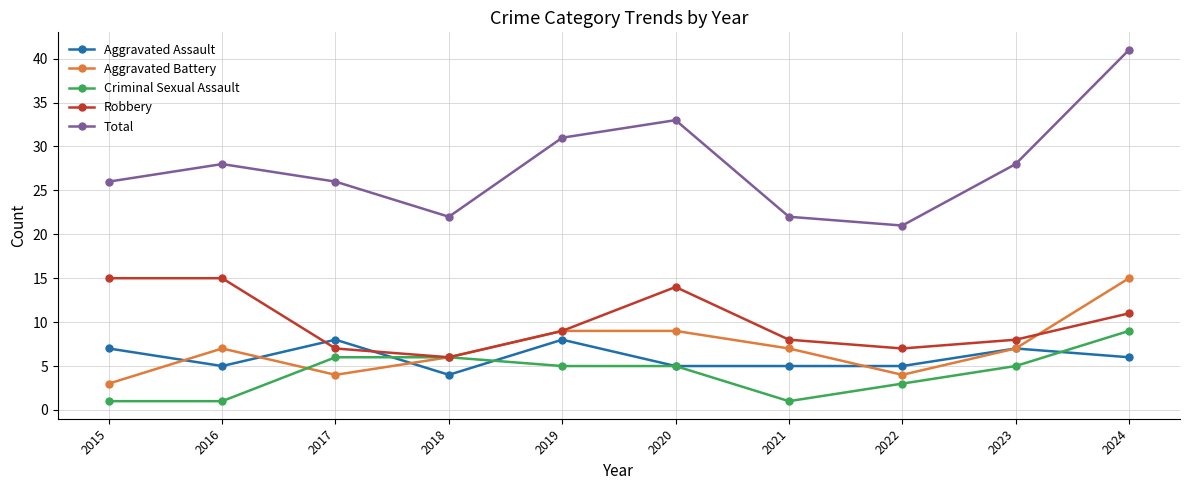

What is the difference between the maximum and minimum values in the Aggravated Assault series?

4